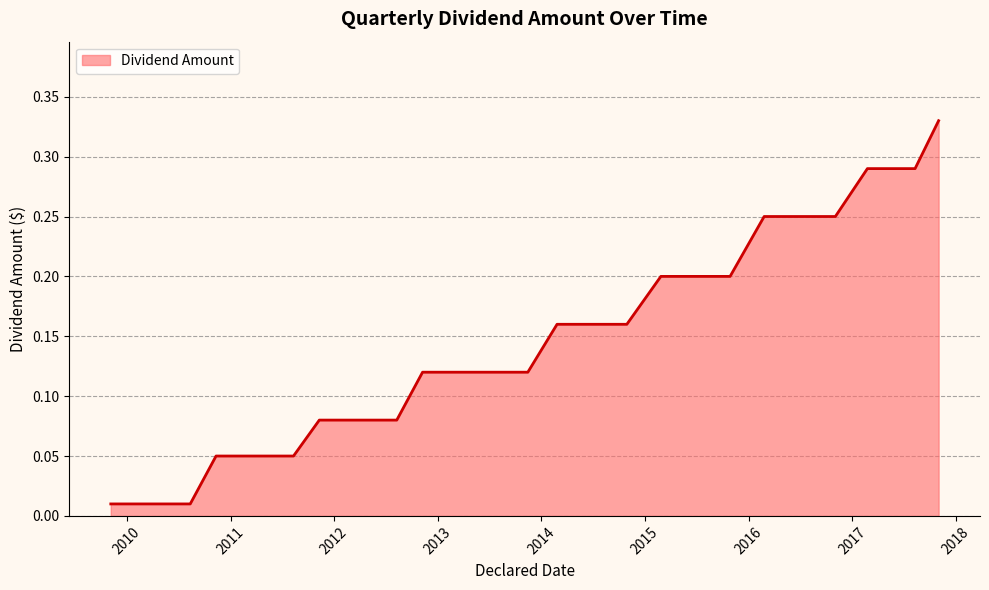

How many lines are shown in the chart?

1